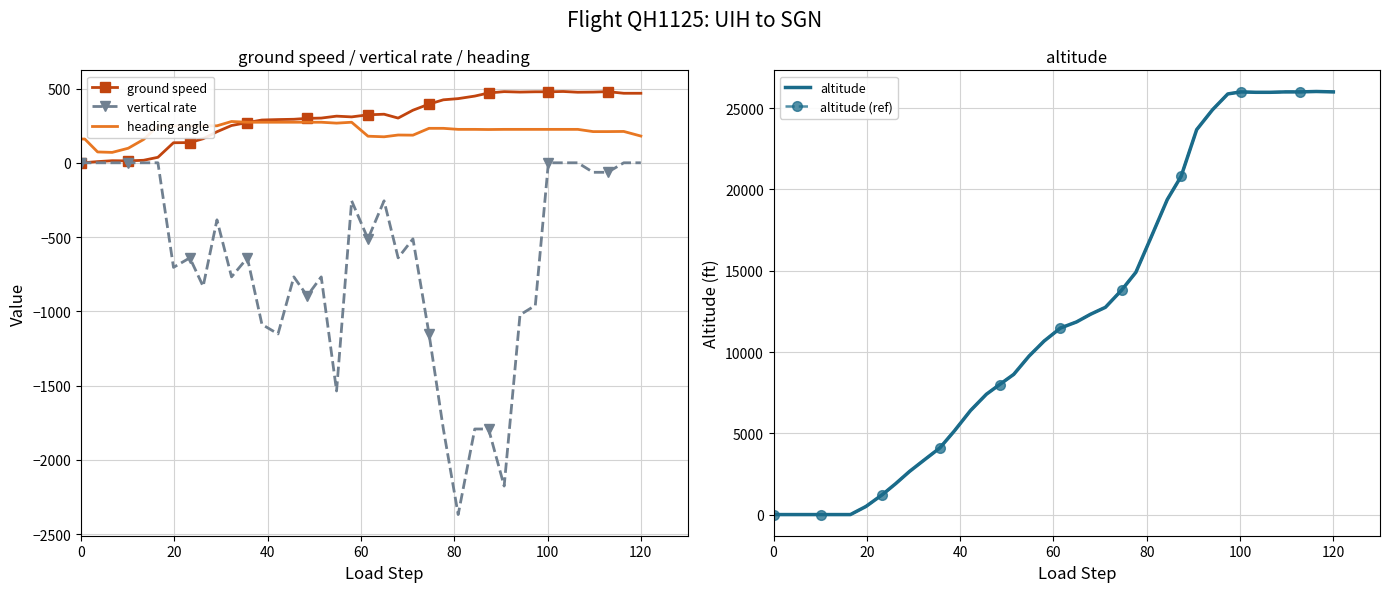

True or false: heading angle and vertical rate intersect in this chart.

False